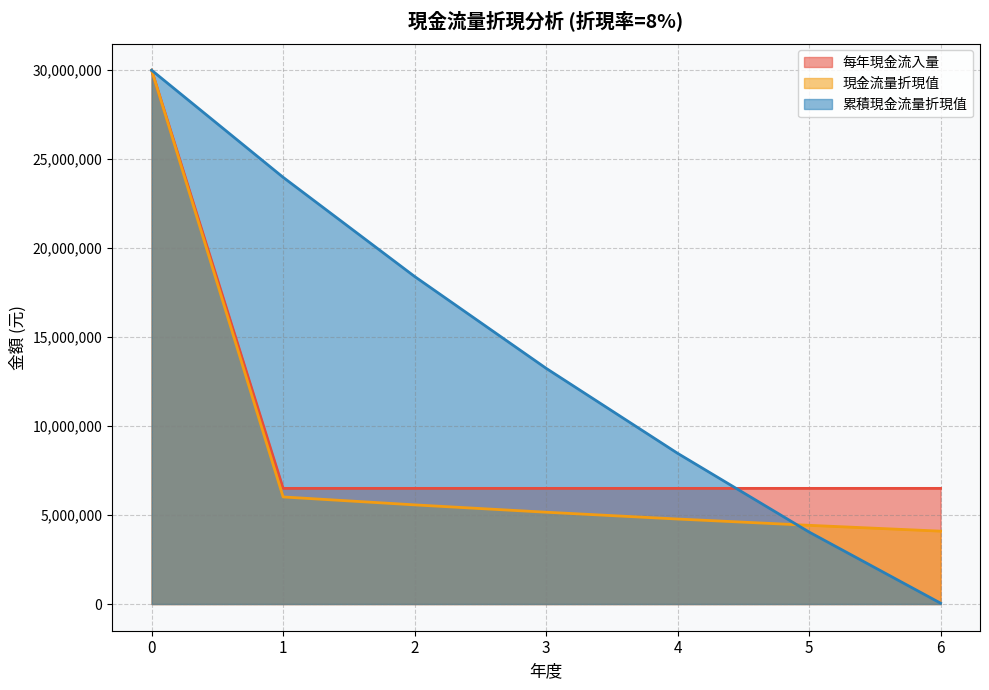

How many times do 每年現金流入量 and 累積現金流量折現值 cross each other?

1